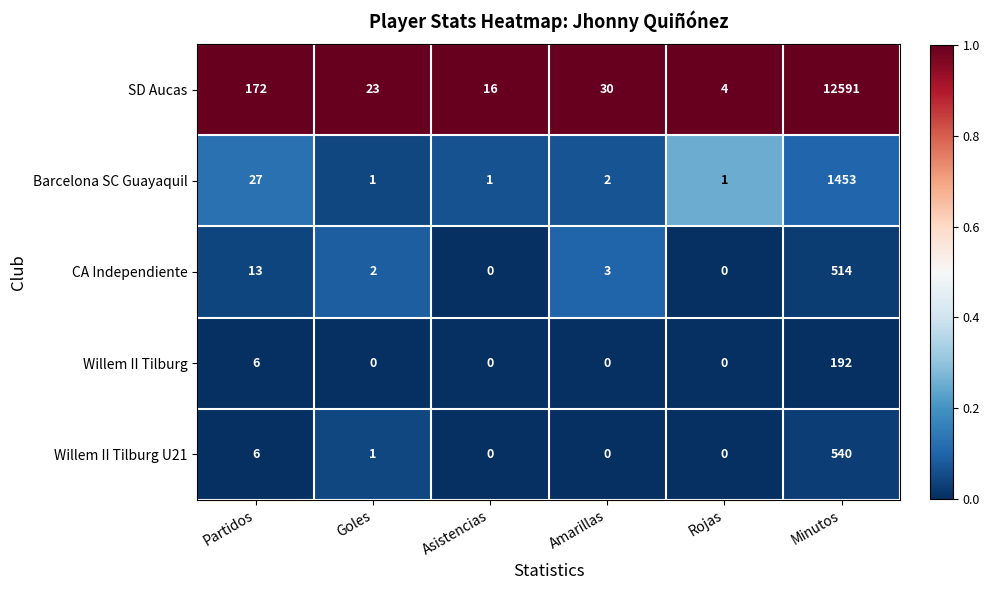

Reading left to right, extract all data points from this chart.

SD Aucas: Partidos=172	Goles=23	Asistencias=16	Amarillas=30	Rojas=4	Minutos=12591
Barcelona SC Guayaquil: Partidos=27	Goles=1	Asistencias=1	Amarillas=2	Rojas=1	Minutos=1453
CA Independiente: Partidos=13	Goles=2	Asistencias=0	Amarillas=3	Rojas=0	Minutos=514
Willem II Tilburg: Partidos=6	Goles=0	Asistencias=0	Amarillas=0	Rojas=0	Minutos=192
Willem II Tilburg U21: Partidos=6	Goles=1	Asistencias=0	Amarillas=0	Rojas=0	Minutos=540